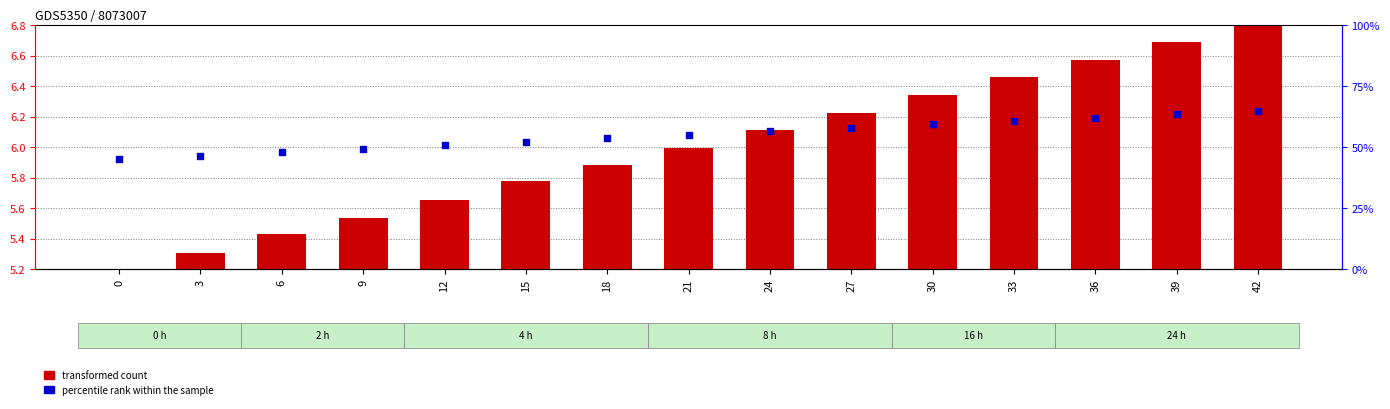

What are all the series names shown in the legend?

transformed count, percentile rank within the sample